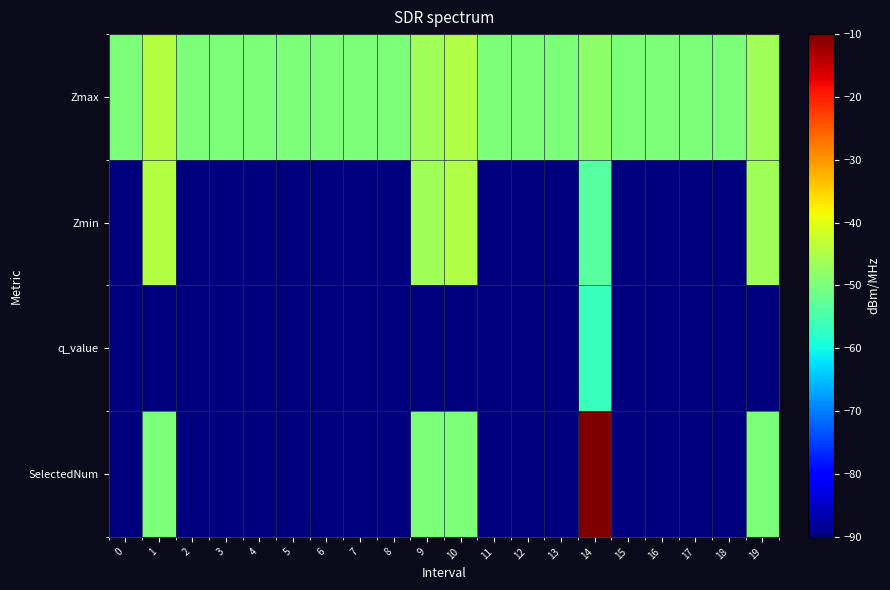

Reading right to left, list all the values displayed in this chart.

Zmax: 19=-46.4	18=-50.0	17=-50.0	16=-50.0	15=-50.0	14=-48.1	13=-50.0	12=-50.0	11=-50.0	10=-44.9	9=-46.5	8=-50.0	7=-50.0	6=-50.0	5=-50.0	4=-50.0	3=-50.0	2=-50.0	1=-44.5	0=-50.0
Zmin: 19=-46.4	18=-90.0	17=-90.0	16=-90.0	15=-90.0	14=-53.4	13=-90.0	12=-90.0	11=-90.0	10=-44.9	9=-46.5	8=-90.0	7=-90.0	6=-90.0	5=-90.0	4=-90.0	3=-90.0	2=-90.0	1=-44.5	0=-90.0
q_value: 19=-90.0	18=-90.0	17=-90.0	16=-90.0	15=-90.0	14=-56.5	13=-90.0	12=-90.0	11=-90.0	10=-90.0	9=-90.0	8=-90.0	7=-90.0	6=-90.0	5=-90.0	4=-90.0	3=-90.0	2=-90.0	1=-90.0	0=-90.0
SelectedNum: 19=-50.0	18=-90.0	17=-90.0	16=-90.0	15=-90.0	14=-10.0	13=-90.0	12=-90.0	11=-90.0	10=-50.0	9=-50.0	8=-90.0	7=-90.0	6=-90.0	5=-90.0	4=-90.0	3=-90.0	2=-90.0	1=-50.0	0=-90.0